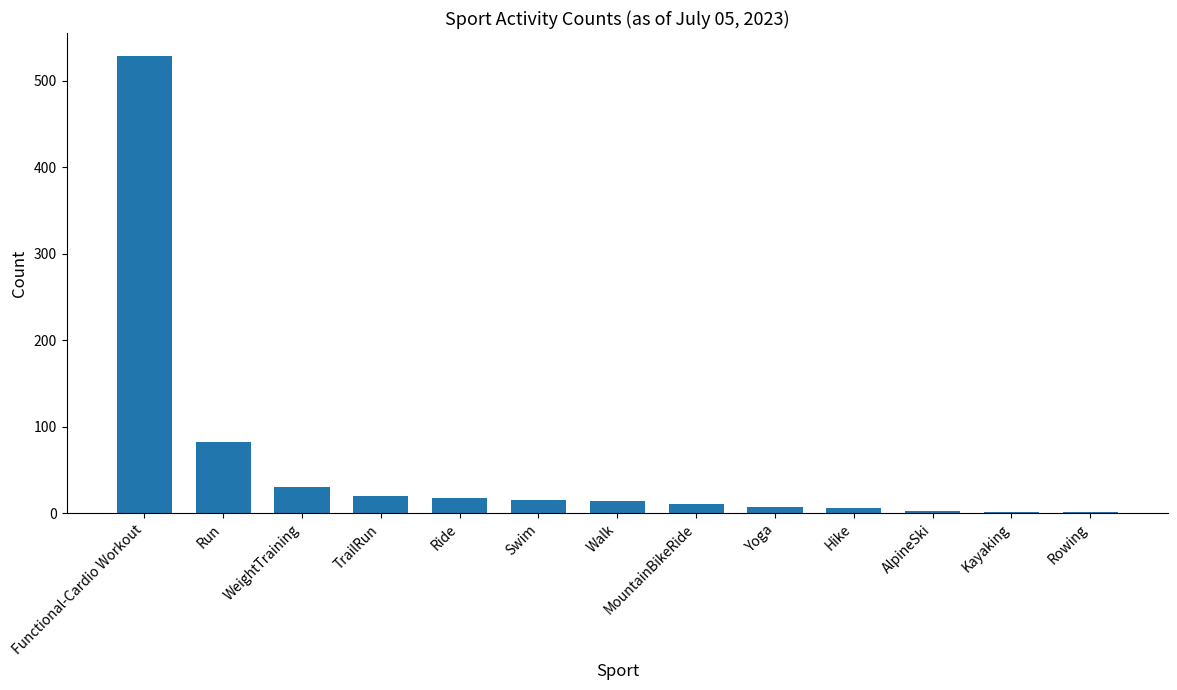

The chart shows a value of 16 at Swim. True or false?

True